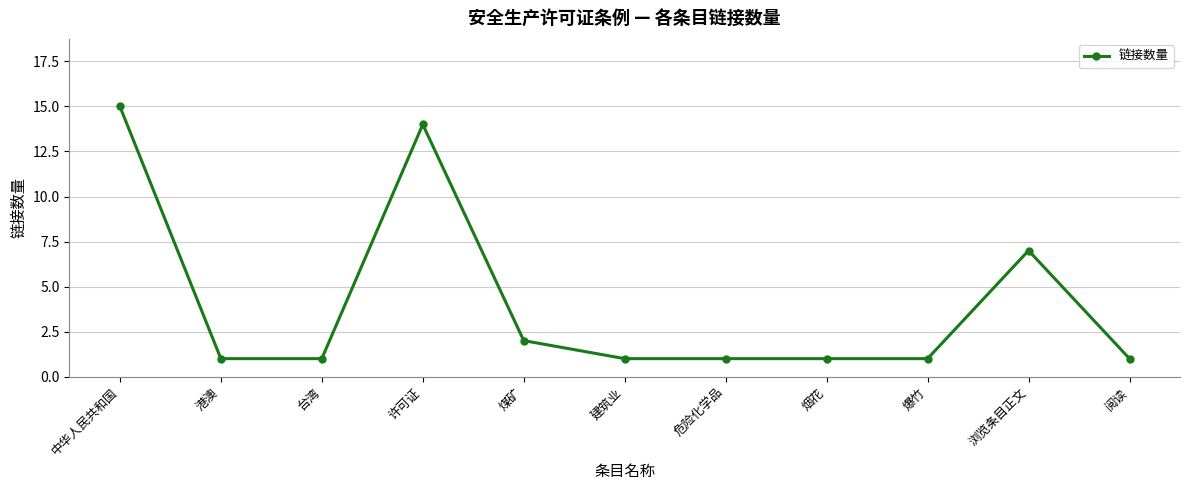

What position from the right is 台湾?

9